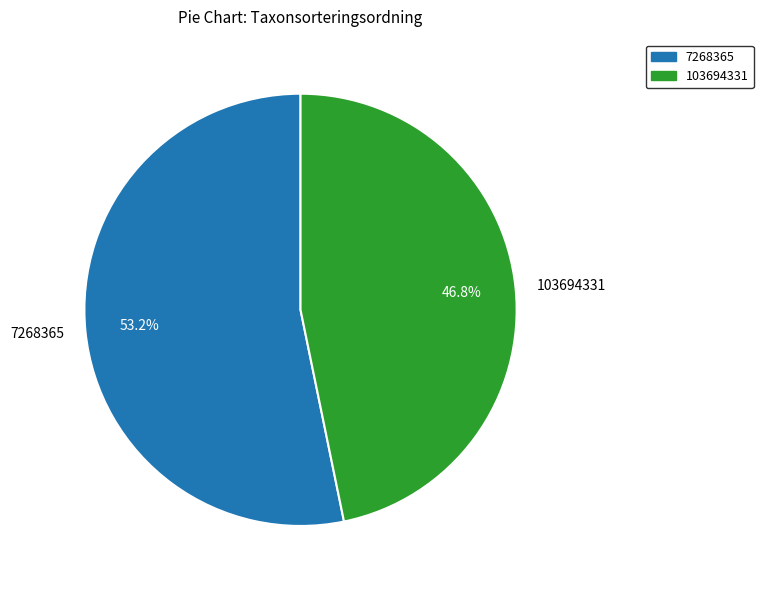

Which category accounts for the majority?

7268365